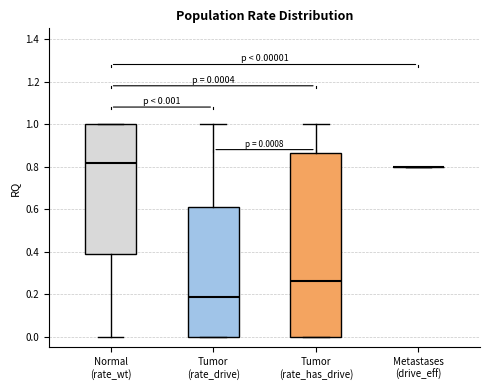

Comparing the boxes themselves (not the whiskers), which one is the tallest?

Tumor (rate_has_drive)